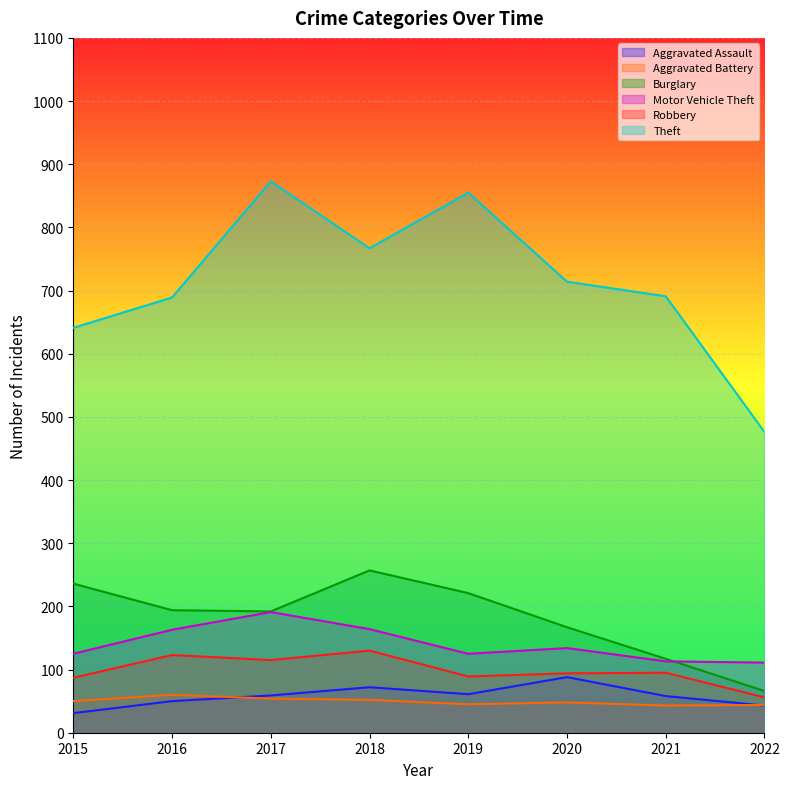

At which category does Aggravated Battery reach its first local valley?

2019